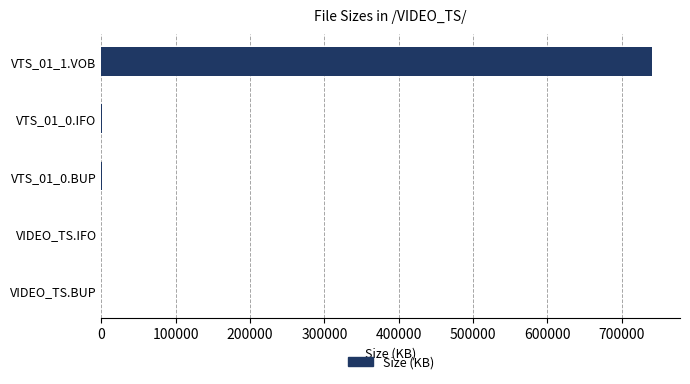

Count the number of data series in this chart.

1